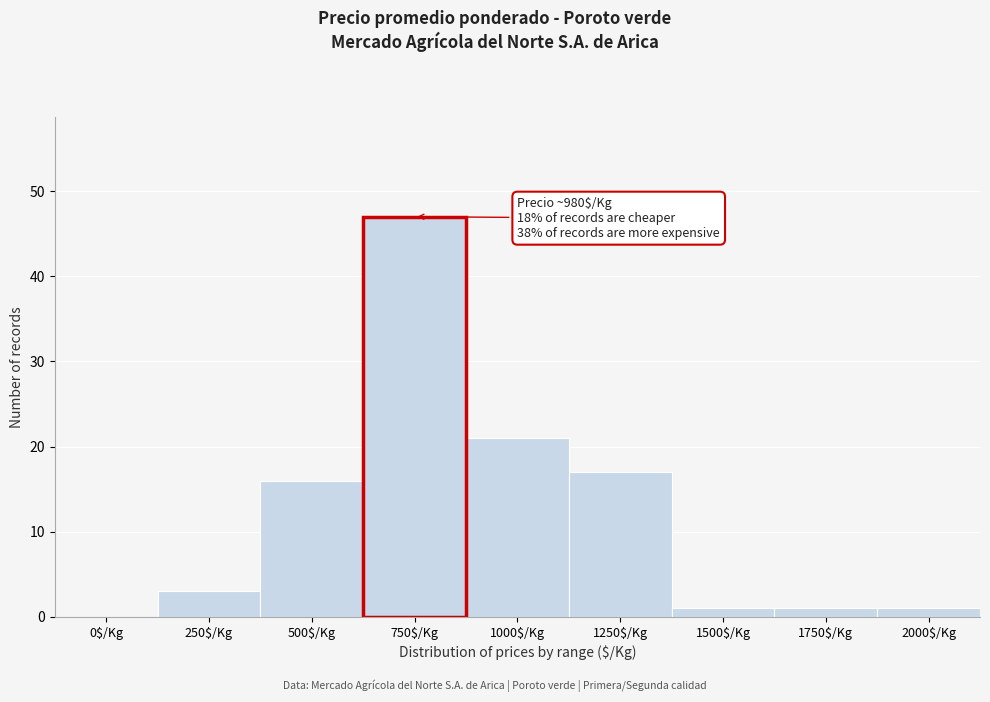

The value at 750$/Kg is 63. True or false?

False